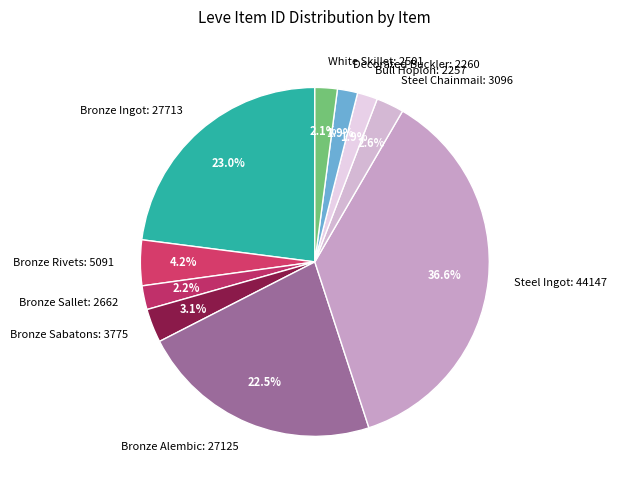

How many segments does this pie chart have?

10